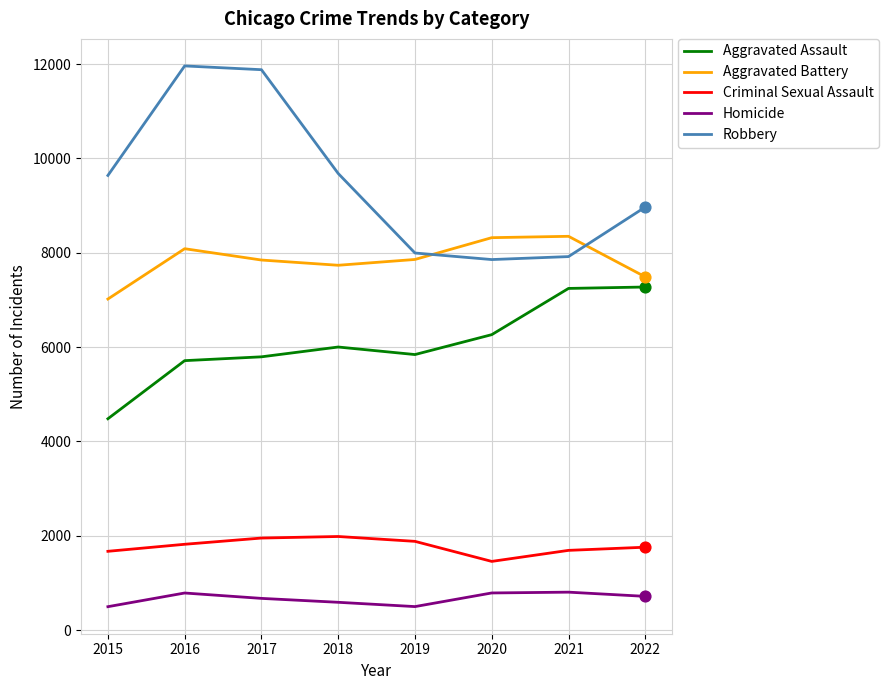

What are all the series names shown in the legend?

Aggravated Assault, Aggravated Battery, Criminal Sexual Assault, Homicide, Robbery